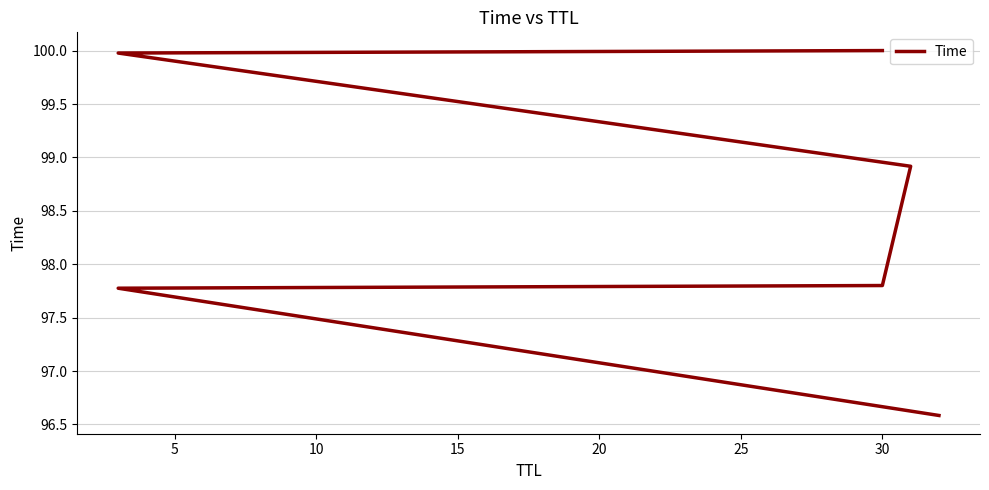

True or false: the data shows 100.0 at 20.

True